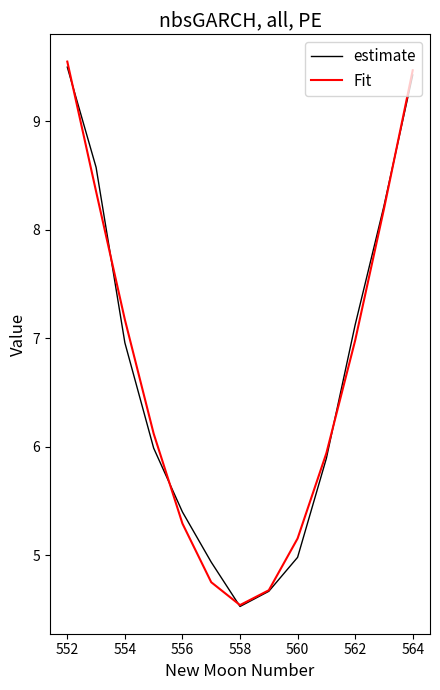

Which series has the widest spread of values?

Fit